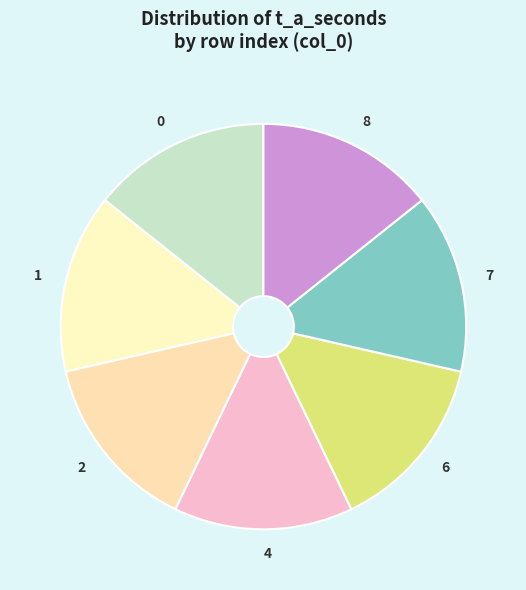

True or false: 1 accounts for 14% of the total.

True